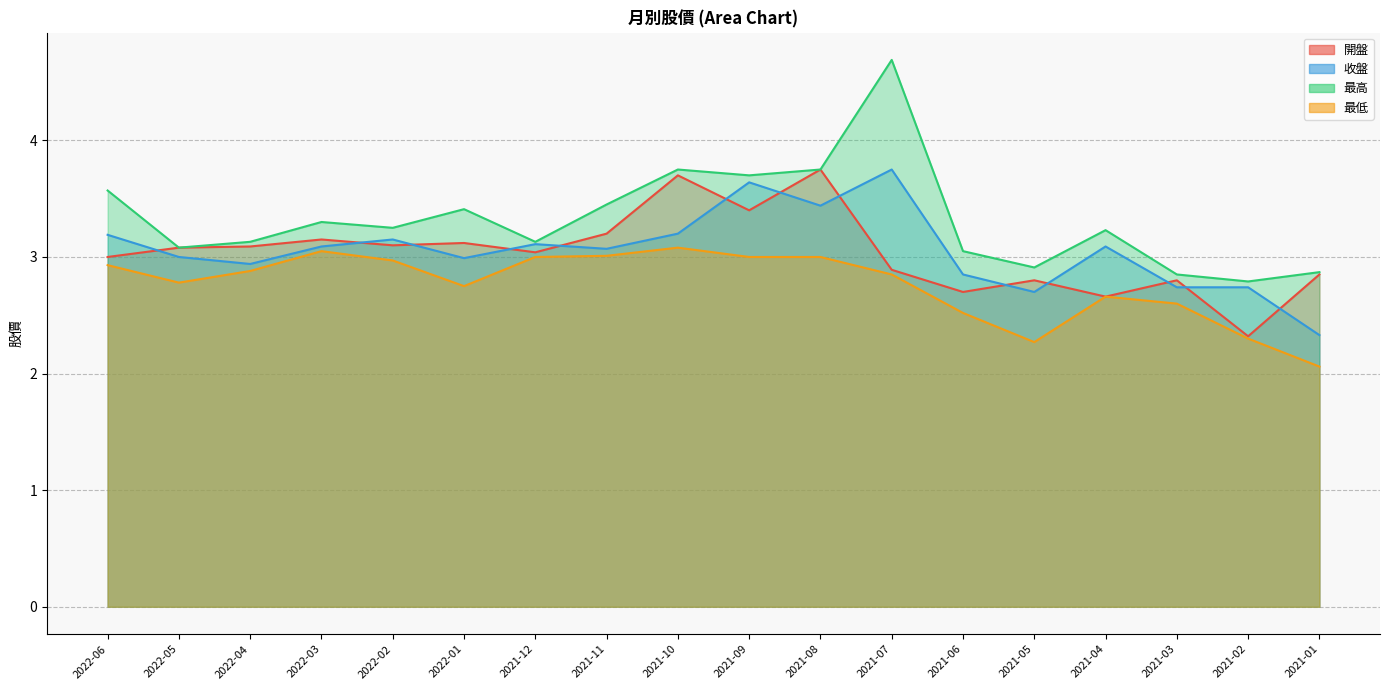

At which label does 收盤 reach its peak?

2021-07